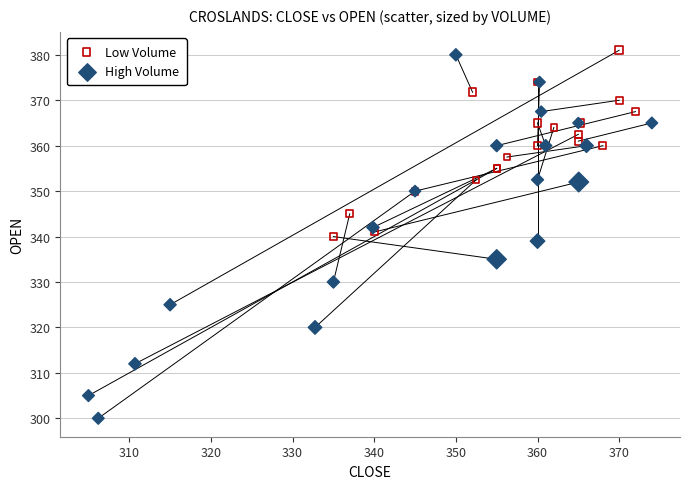

Which series contains the lowest Y value?

High Volume